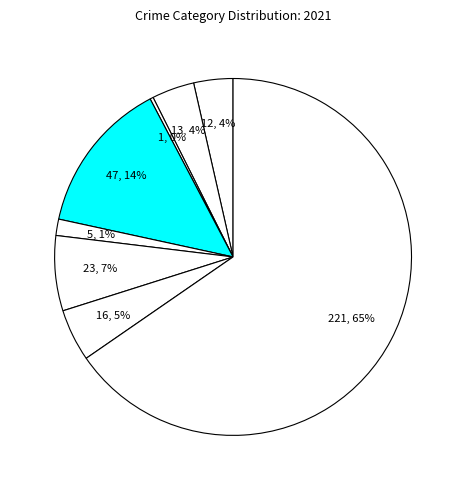

Is there a majority slice in this chart?

Yes